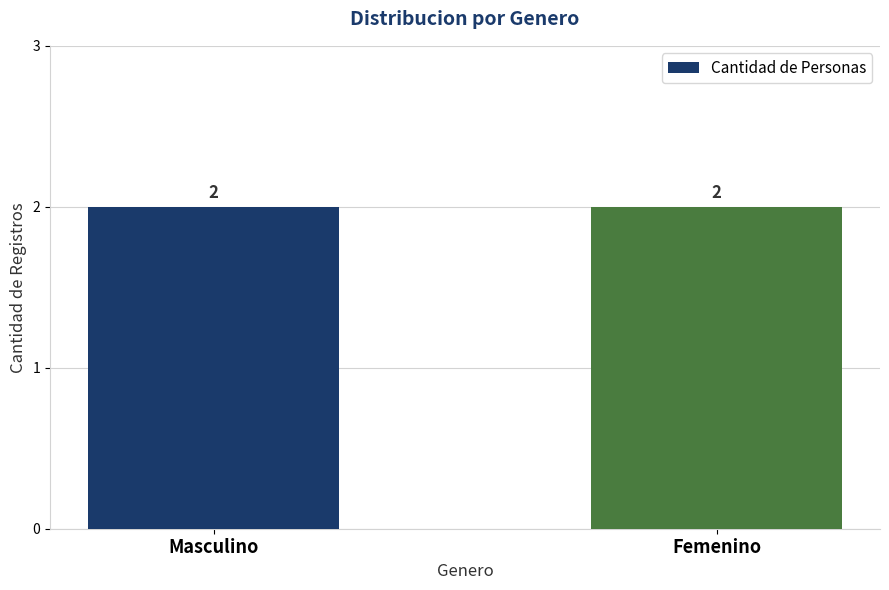

What position from the right is Masculino?

2